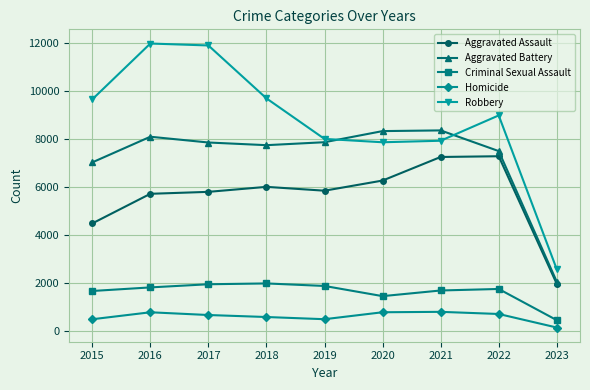

Rank the series at 2017 from lowest to highest value.

Homicide, Criminal Sexual Assault, Aggravated Assault, Aggravated Battery, Robbery